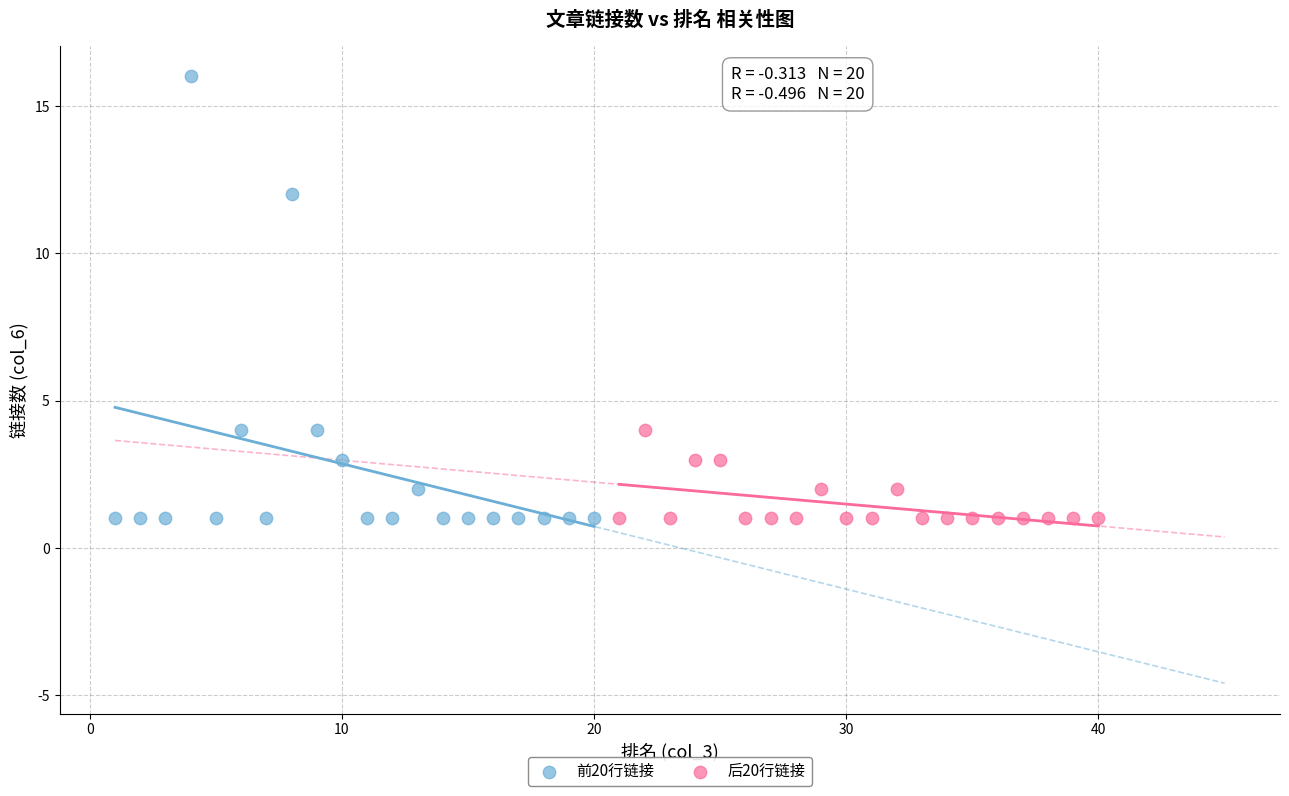

Which series reaches the maximum Y coordinate?

前20行链接